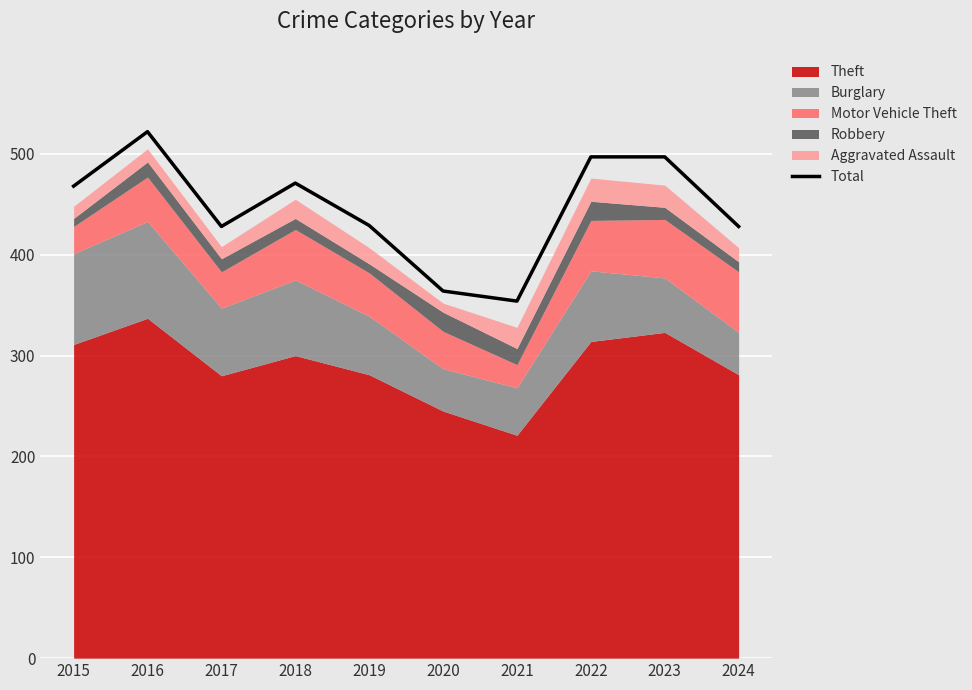

What is the change in value from 2015 to 2017?

-40